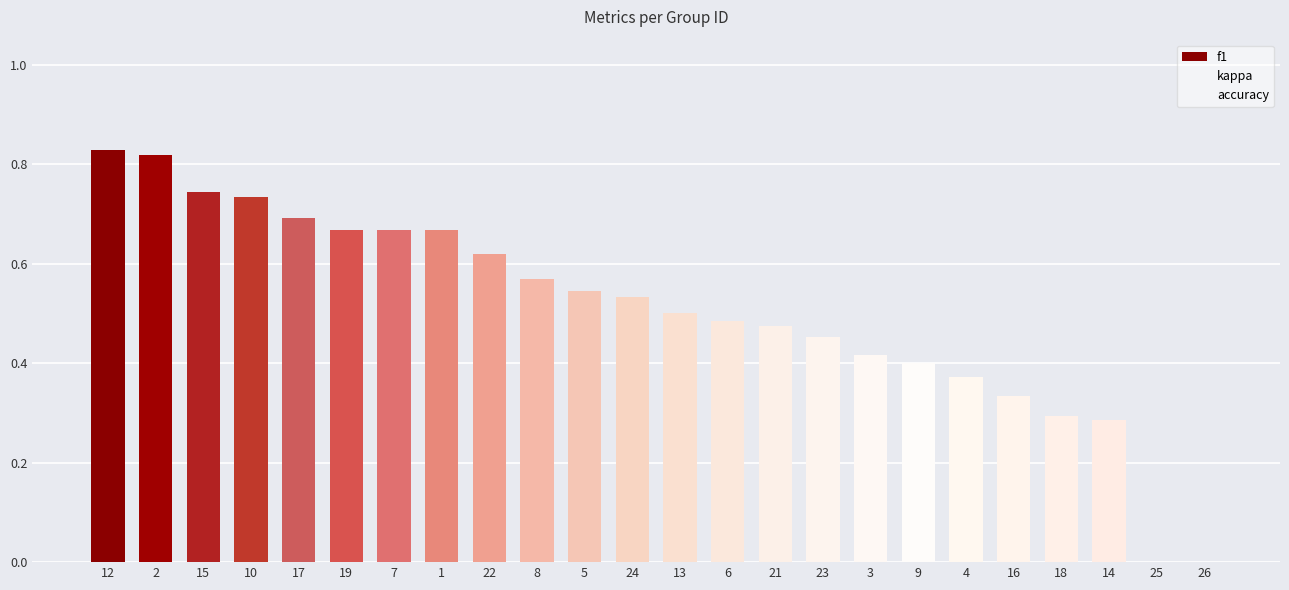

The accuracy series shows 0.0 at 26. True or false?

True